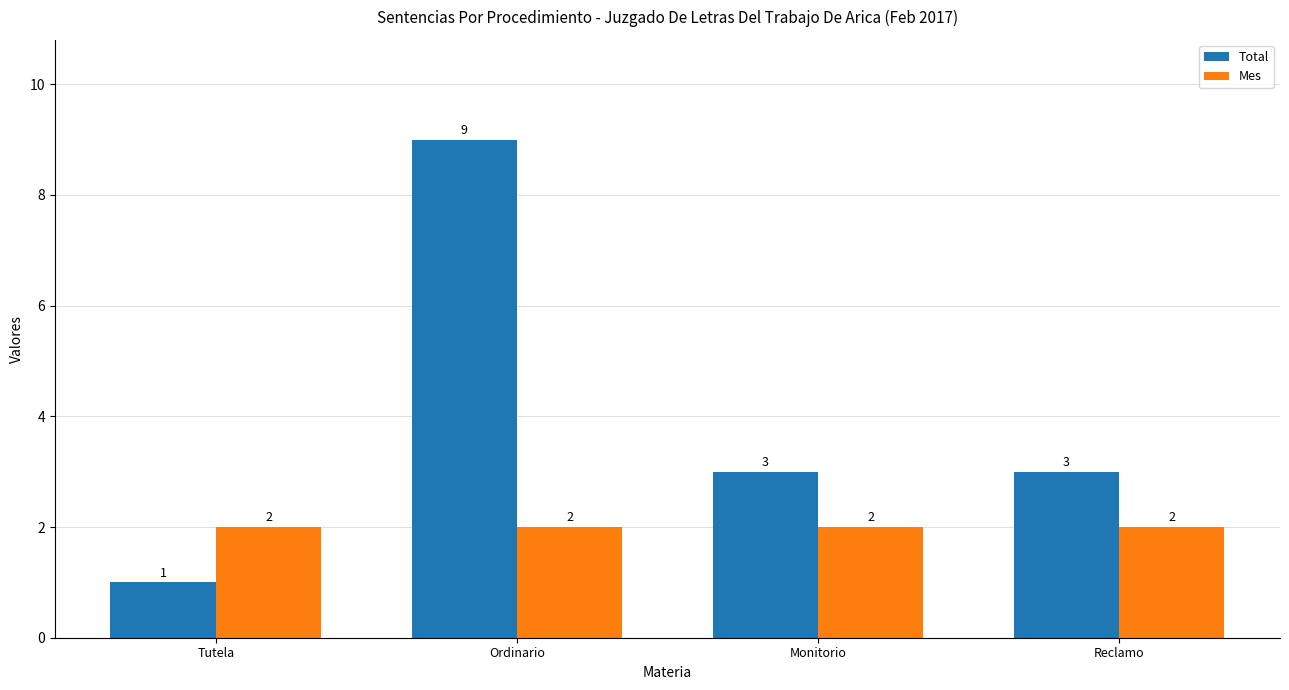

How many groups of bars are there?

4